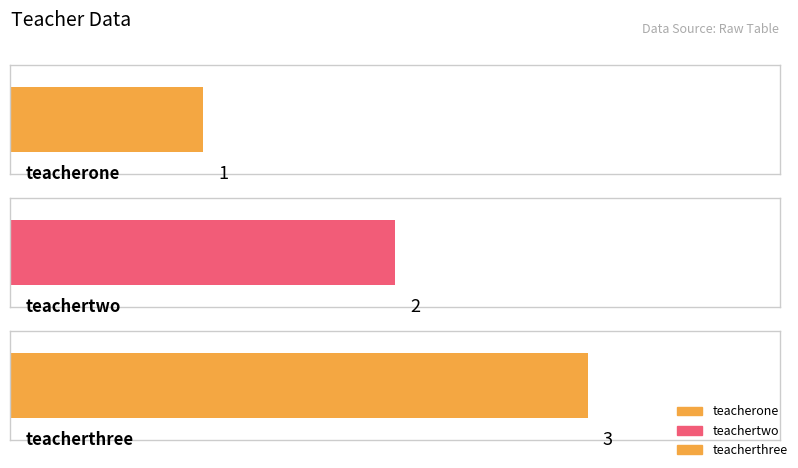

Rank the categories by value from lowest to highest.

teacherone, teachertwo, teacherthree